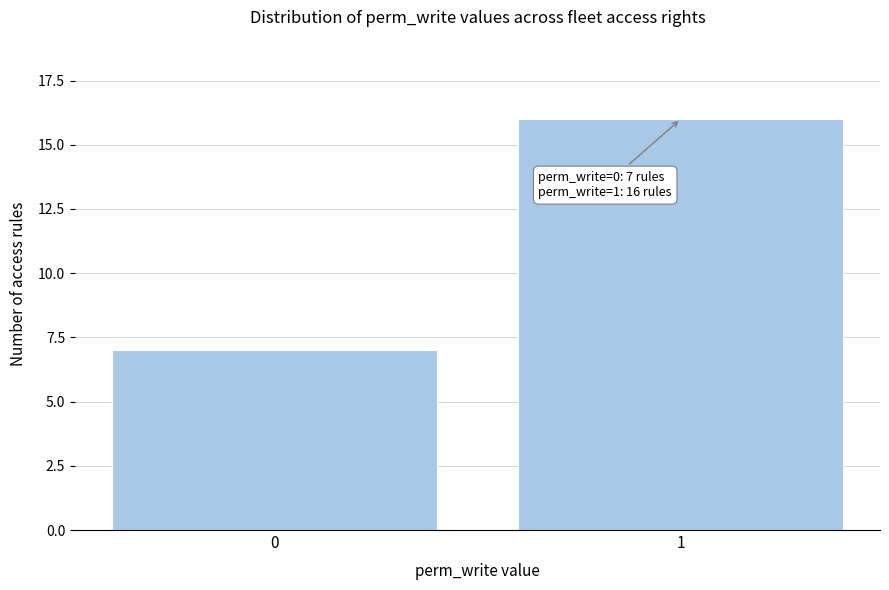

Reading right to left, transcribe all the data shown in this chart.

16	7